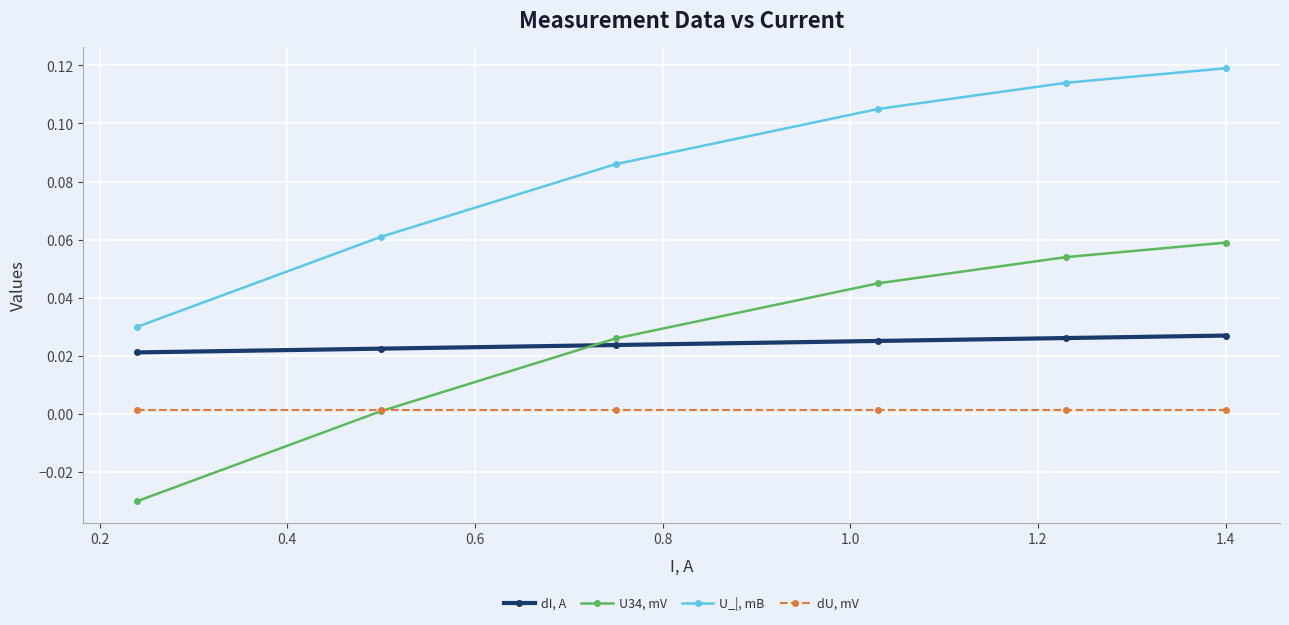

True or false: dU, mV and dI, A cross at least once.

False